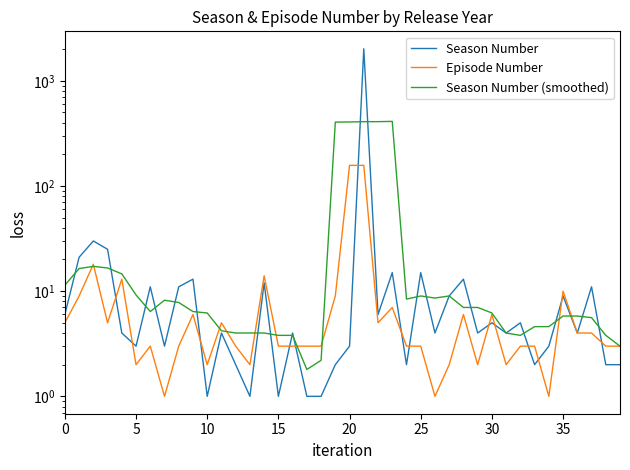

What are all the series names shown in the legend?

Season Number, Episode Number, Season Number (smoothed)